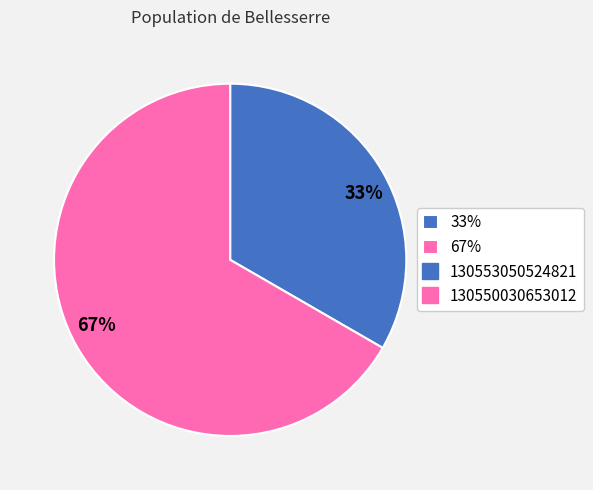

How many segments does this pie chart have?

2